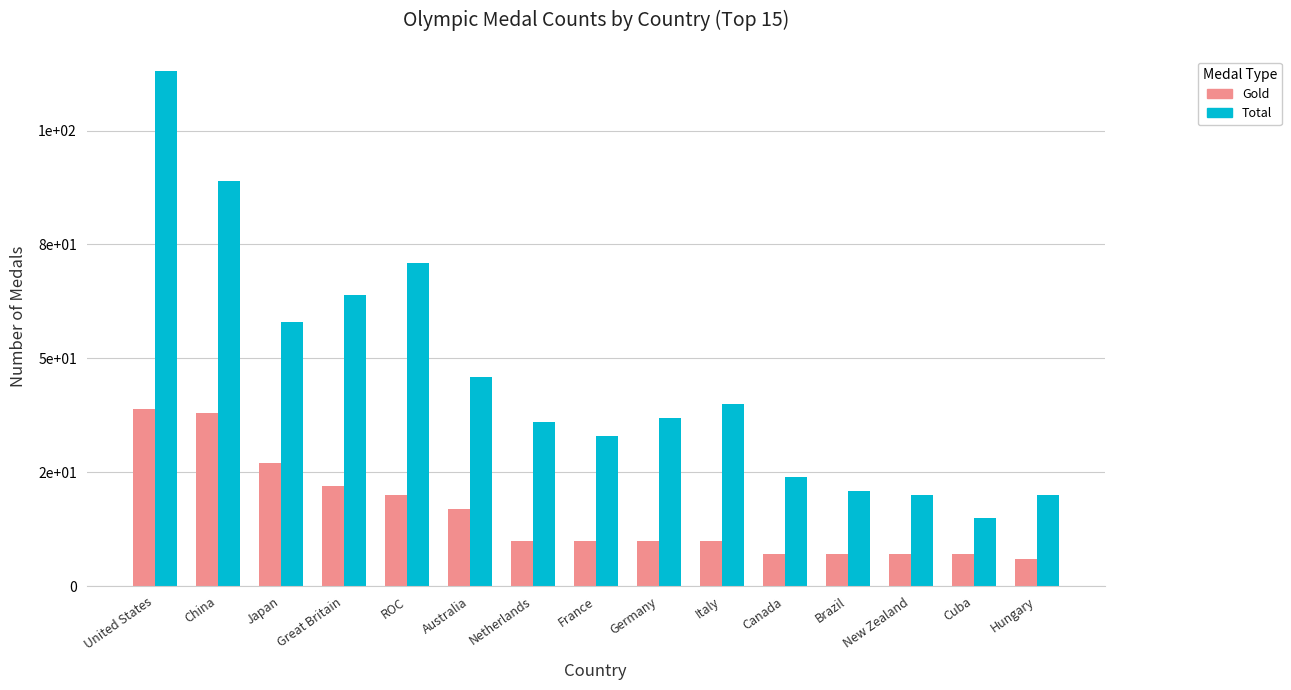

What is the label of the 13th bar from the right?

Japan